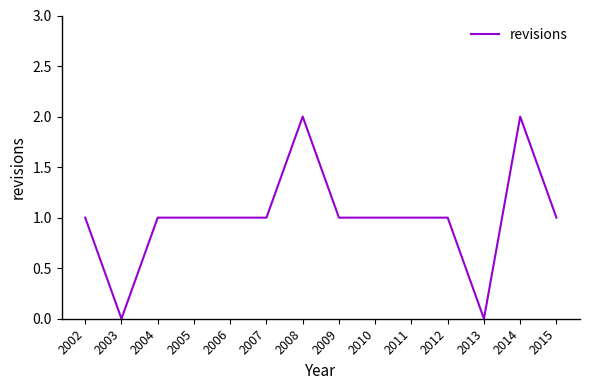

Reading left to right, what are all the values shown in this chart?

1	0	1	1	1	1	2	1	1	1	1	0	2	1